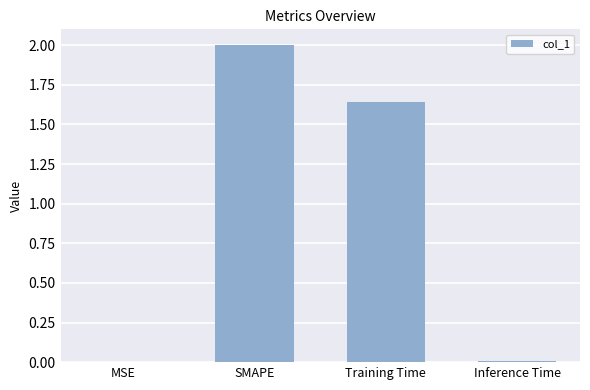

Which label corresponds to the largest value in the chart?

SMAPE